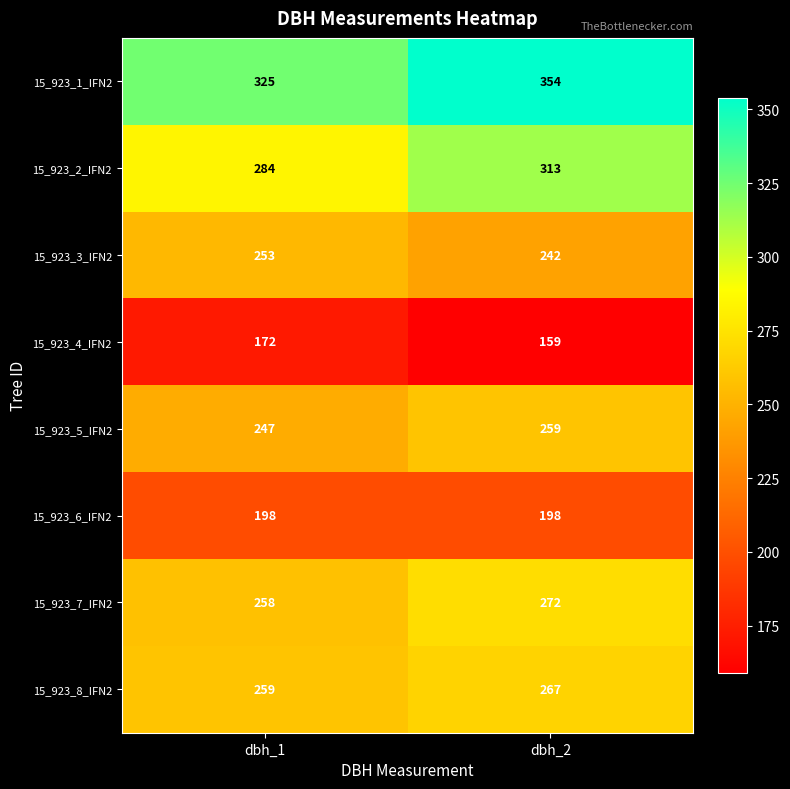

What is the difference between the highest and lowest values at dbh_1?

153